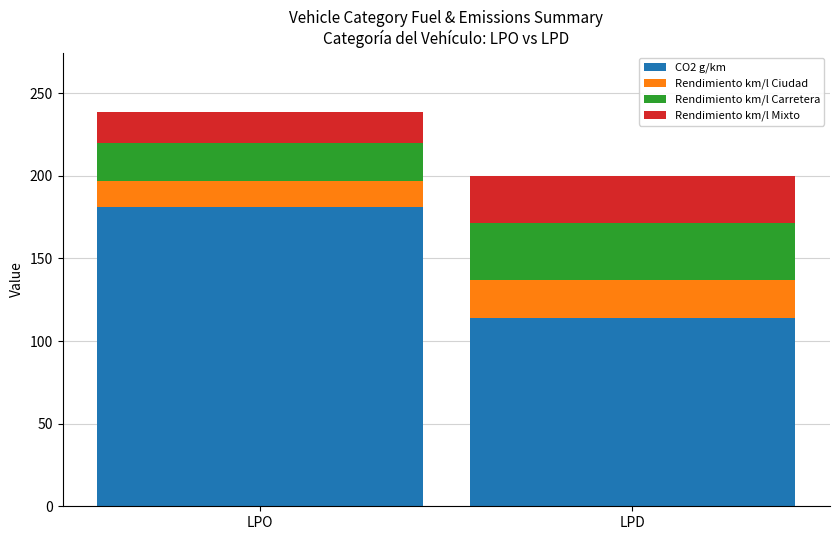

Are the bars grouped side by side (vs. stacked)?

No